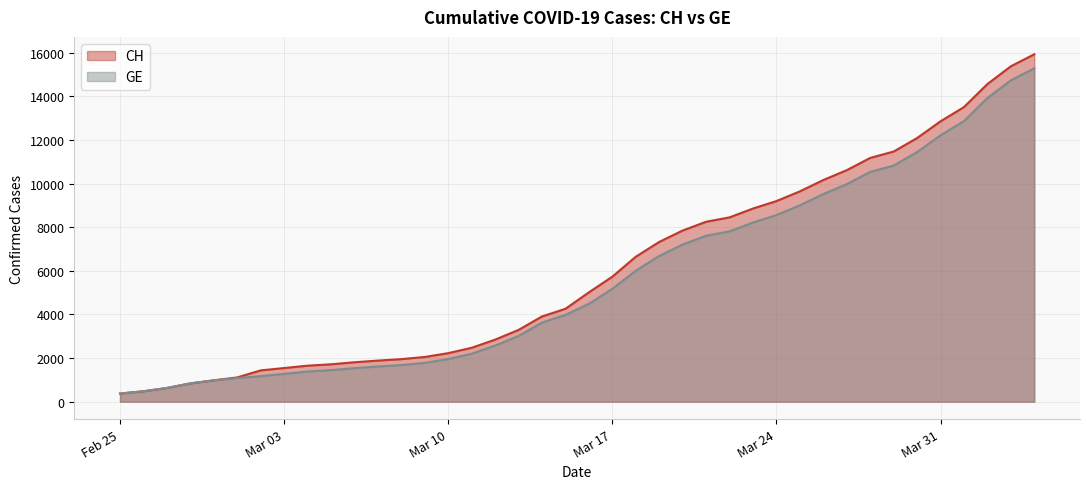

What is the minimum value for GE?

375